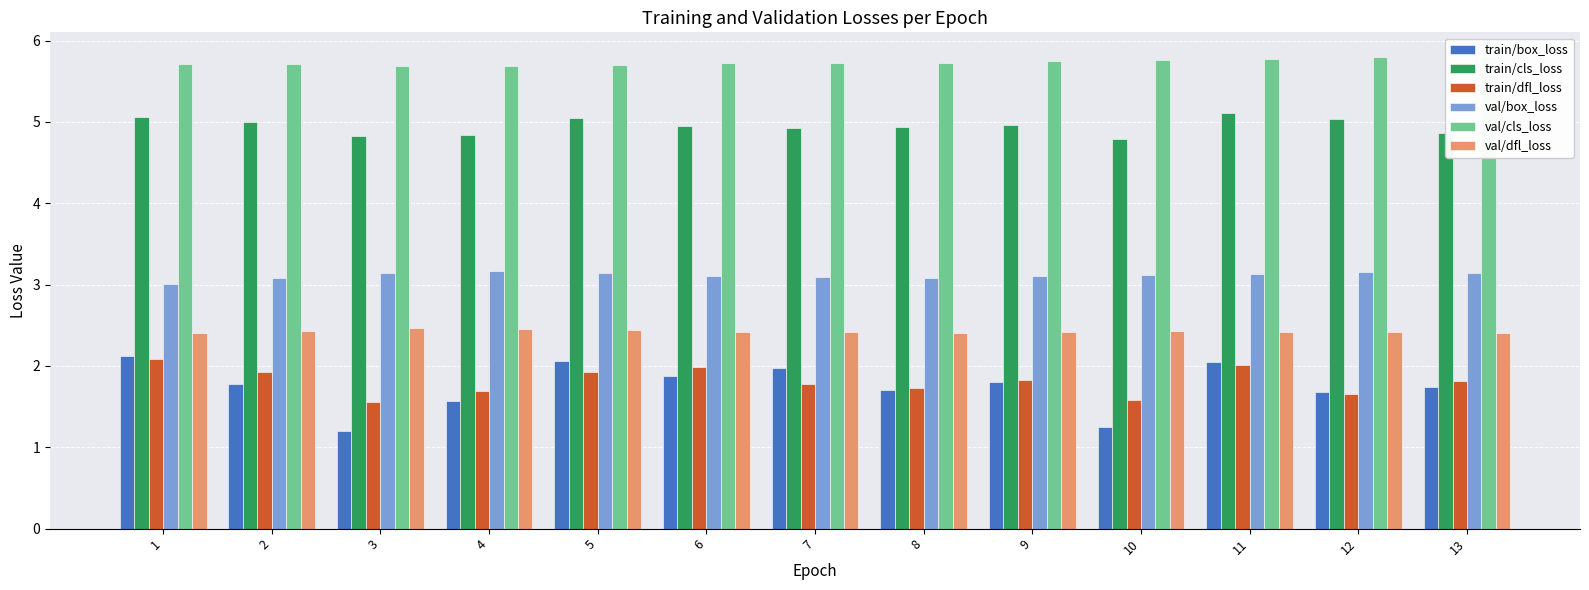

What is the value of the val/dfl_loss bar at the 8th from the left?

2.4